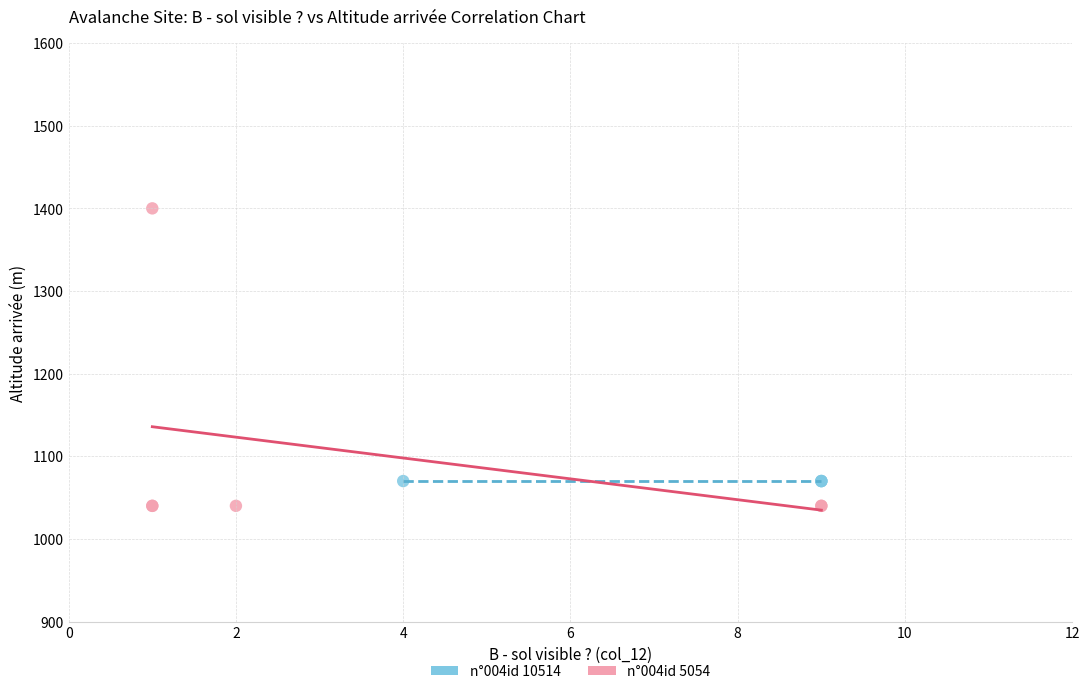

Which series reaches the minimum Y coordinate?

n°004id 5054